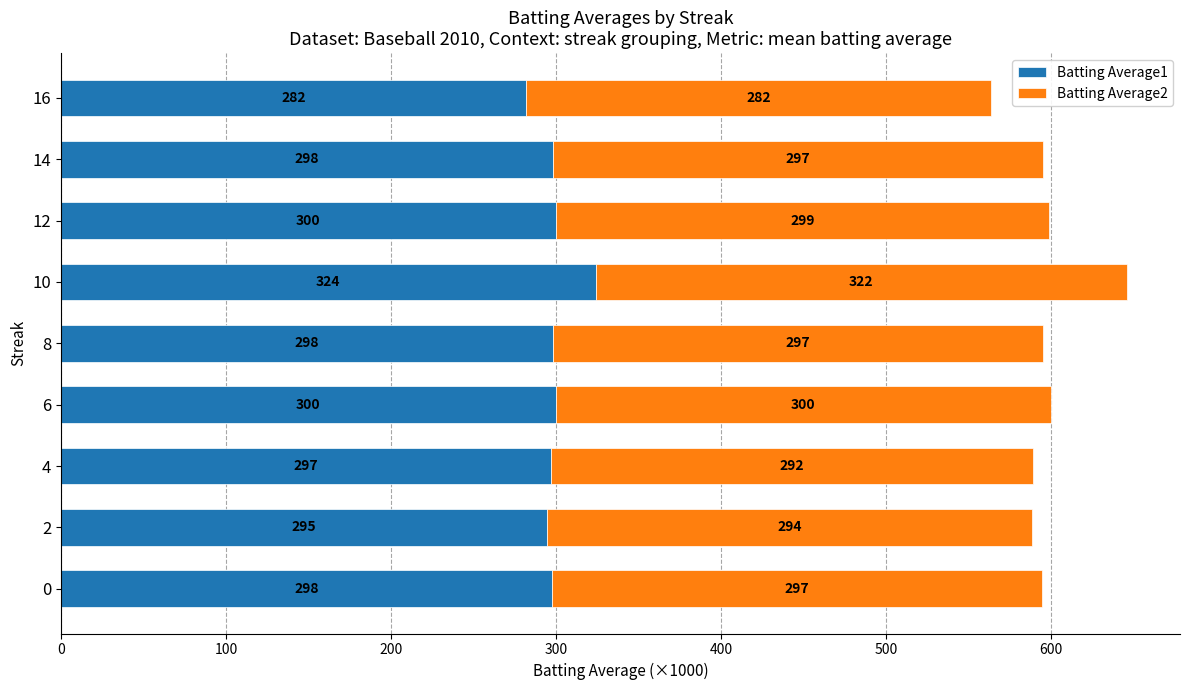

What is the total value across all series at 16?

564.0